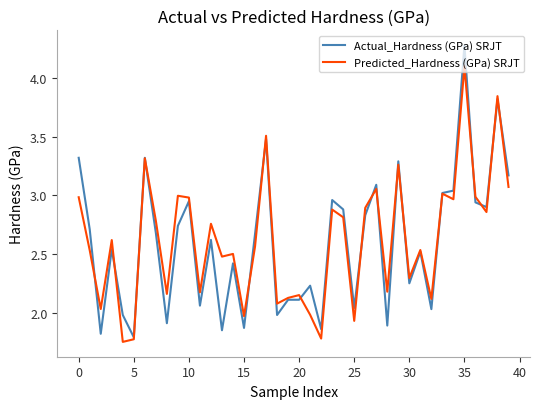

Rank the series by their average value, from highest to lowest.

Predicted_Hardness (GPa) SRJT, Actual_Hardness (GPa) SRJT